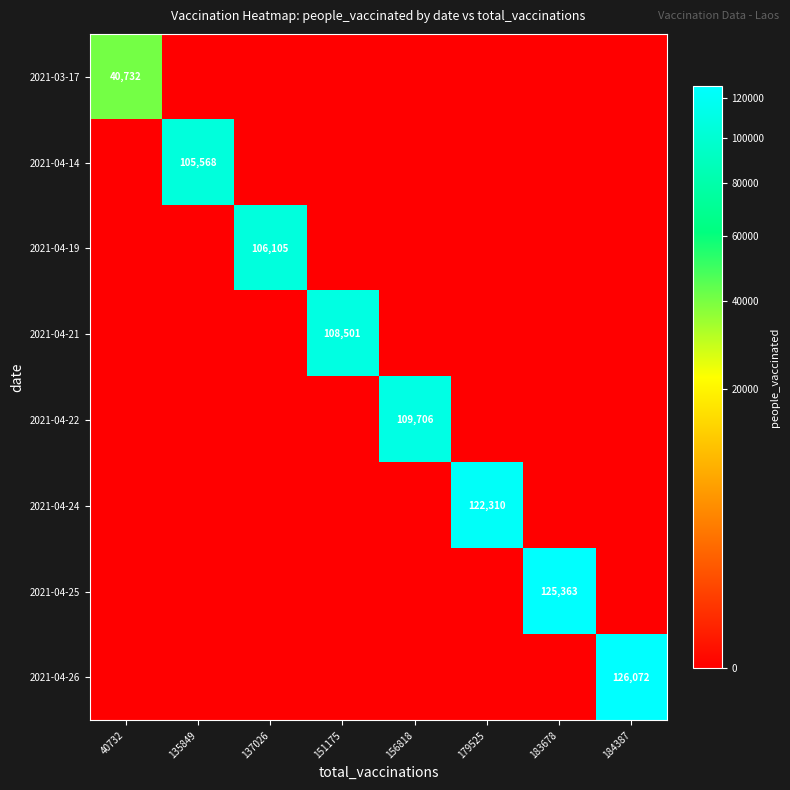

At which label is 2021-04-22 closest to 54853?

40732